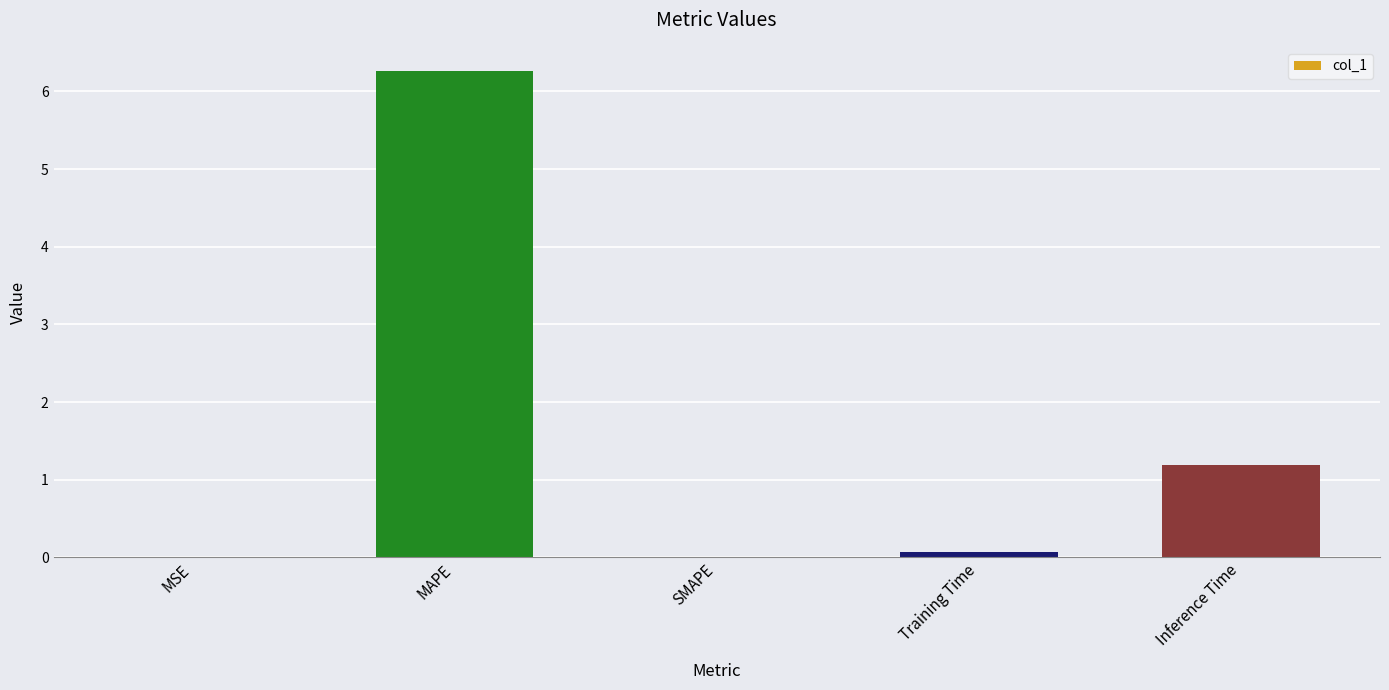

What is the average value?

1.5